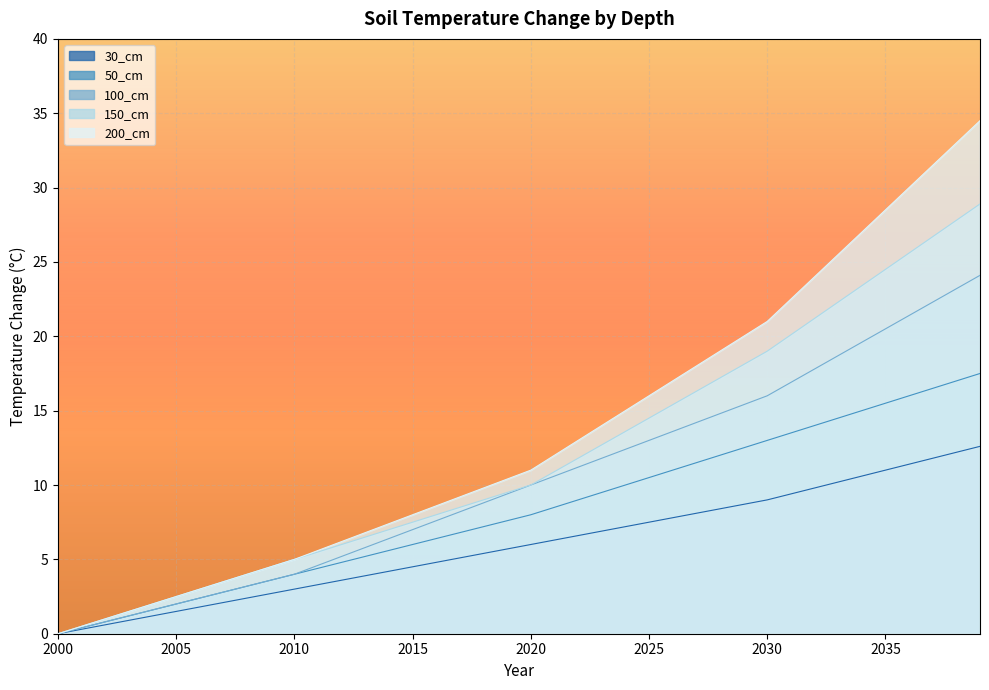

List the series in order of their peak value, lowest first.

30_cm, 50_cm, 100_cm, 150_cm, 200_cm